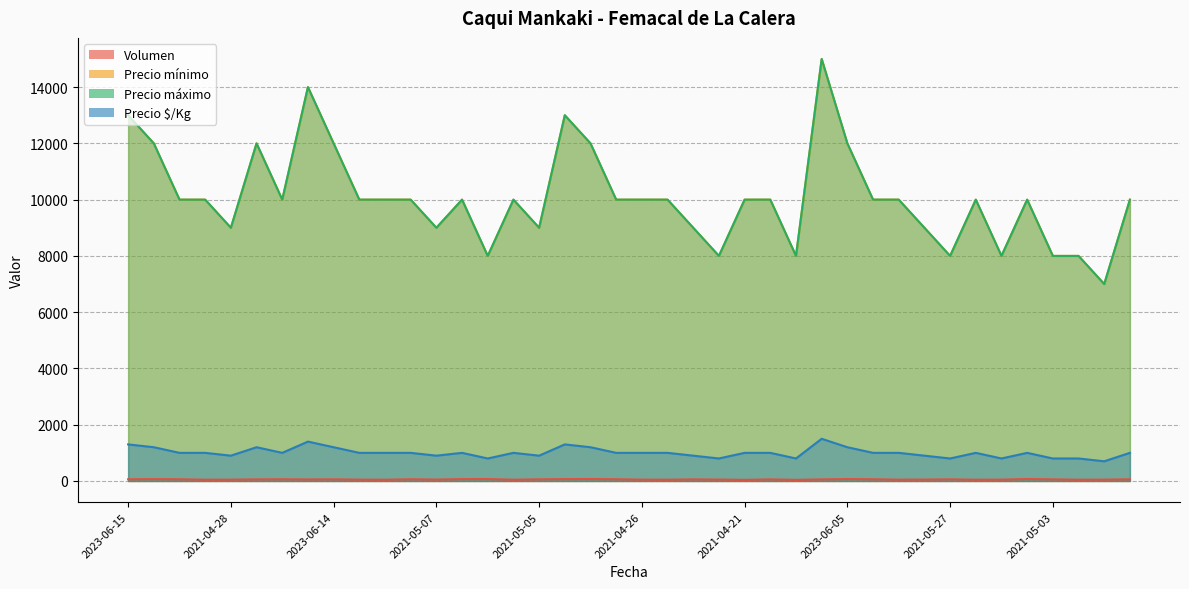

True or false: Volumen has more than 0 interior local peaks.

True